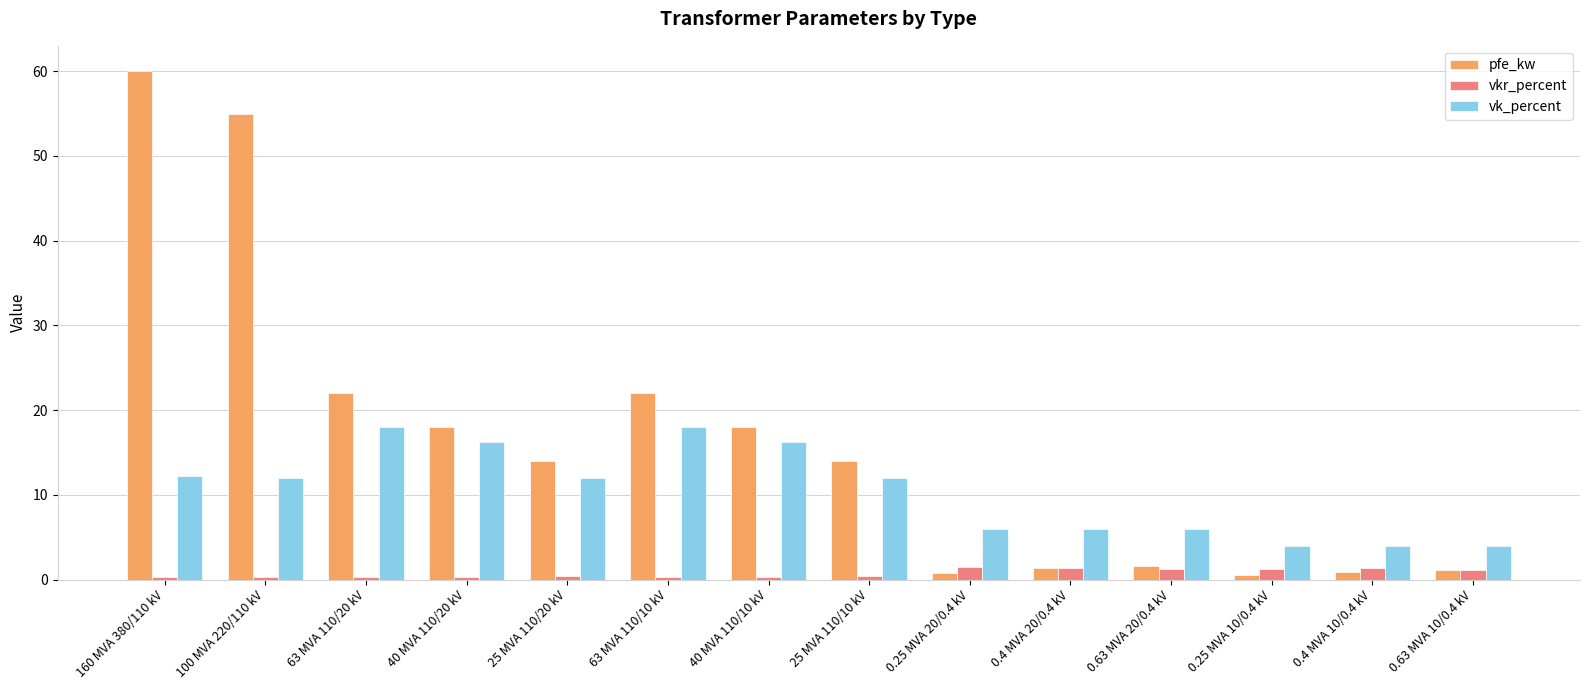

At which category does the chart reach its peak across all series?

160 MVA 380/110 kV